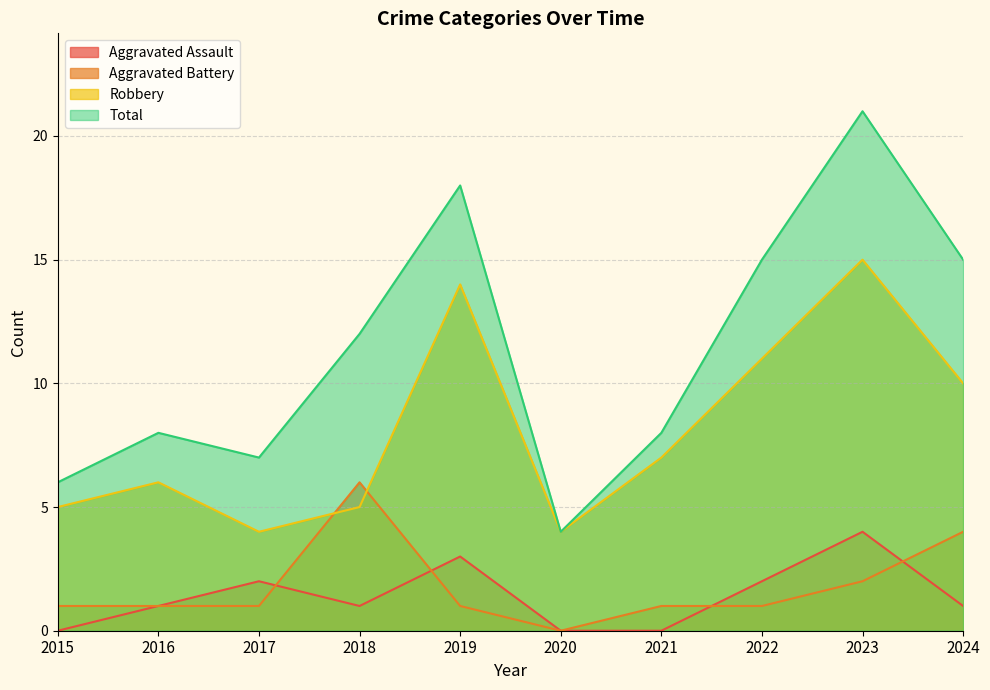

Does the chart have visible grid lines?

Yes